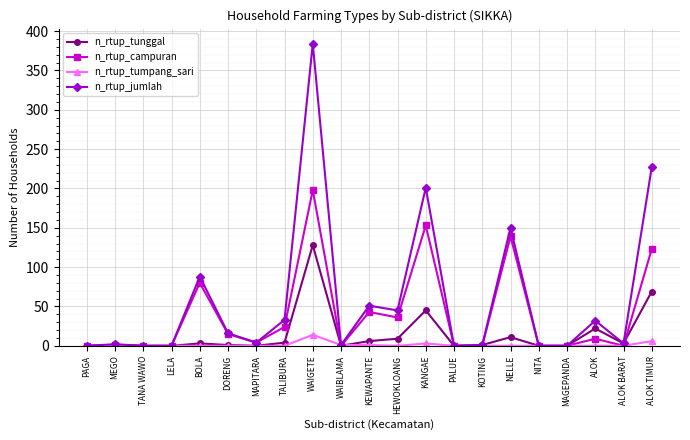

True or false: n_rtup_campuran has more than 0 interior local peaks.

True